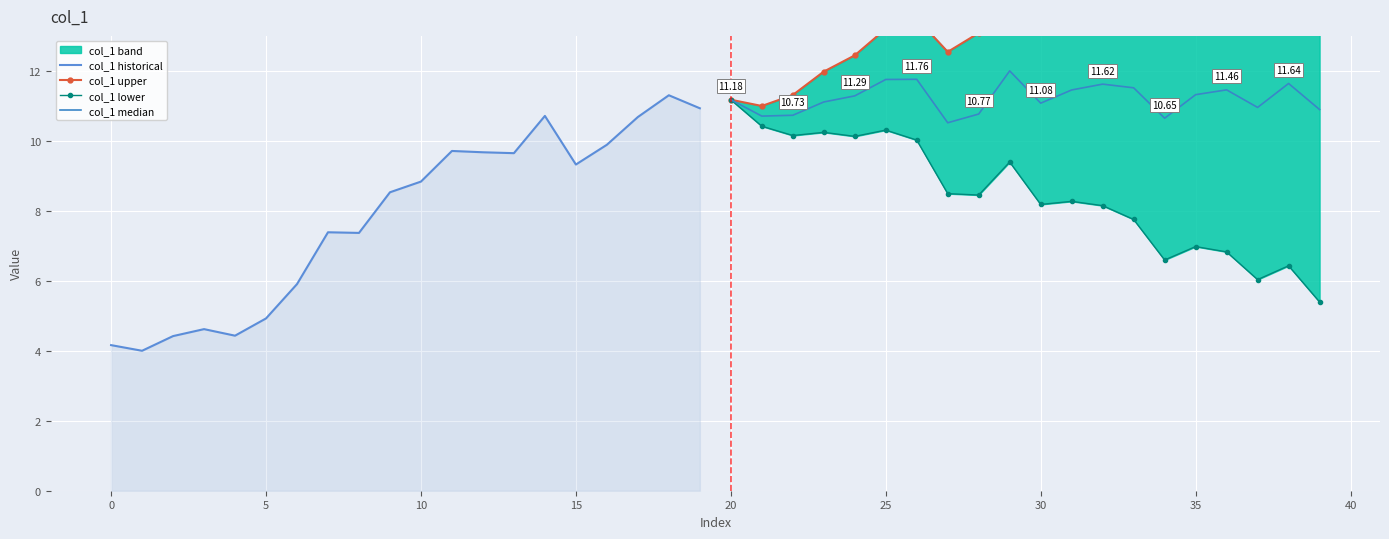

What is the difference between the highest and lowest values at 15?

8.0